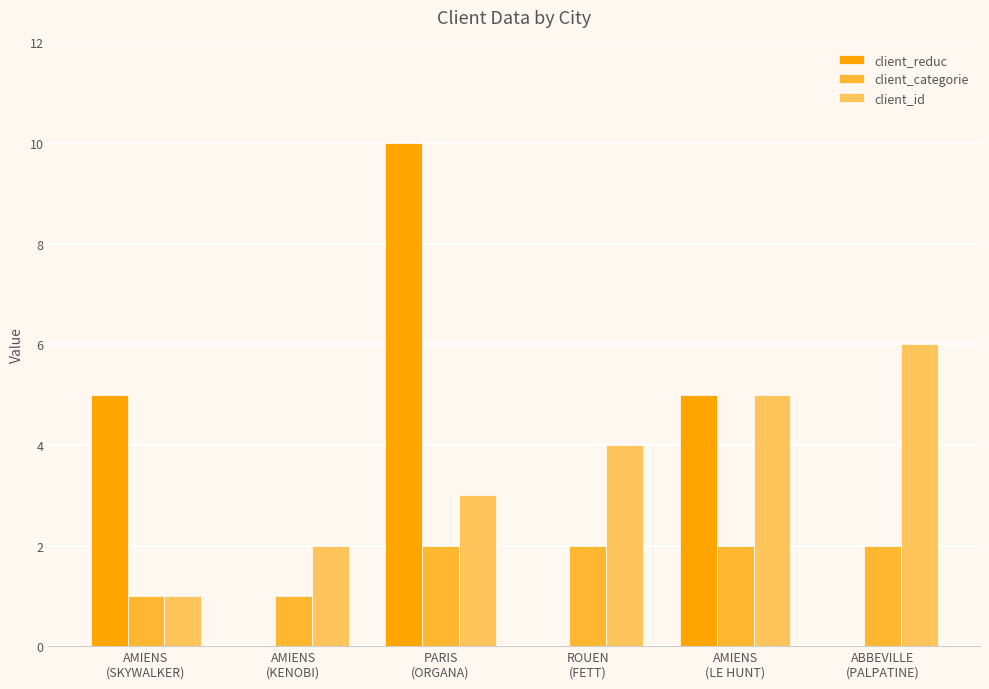

What is the greatest value displayed?

10